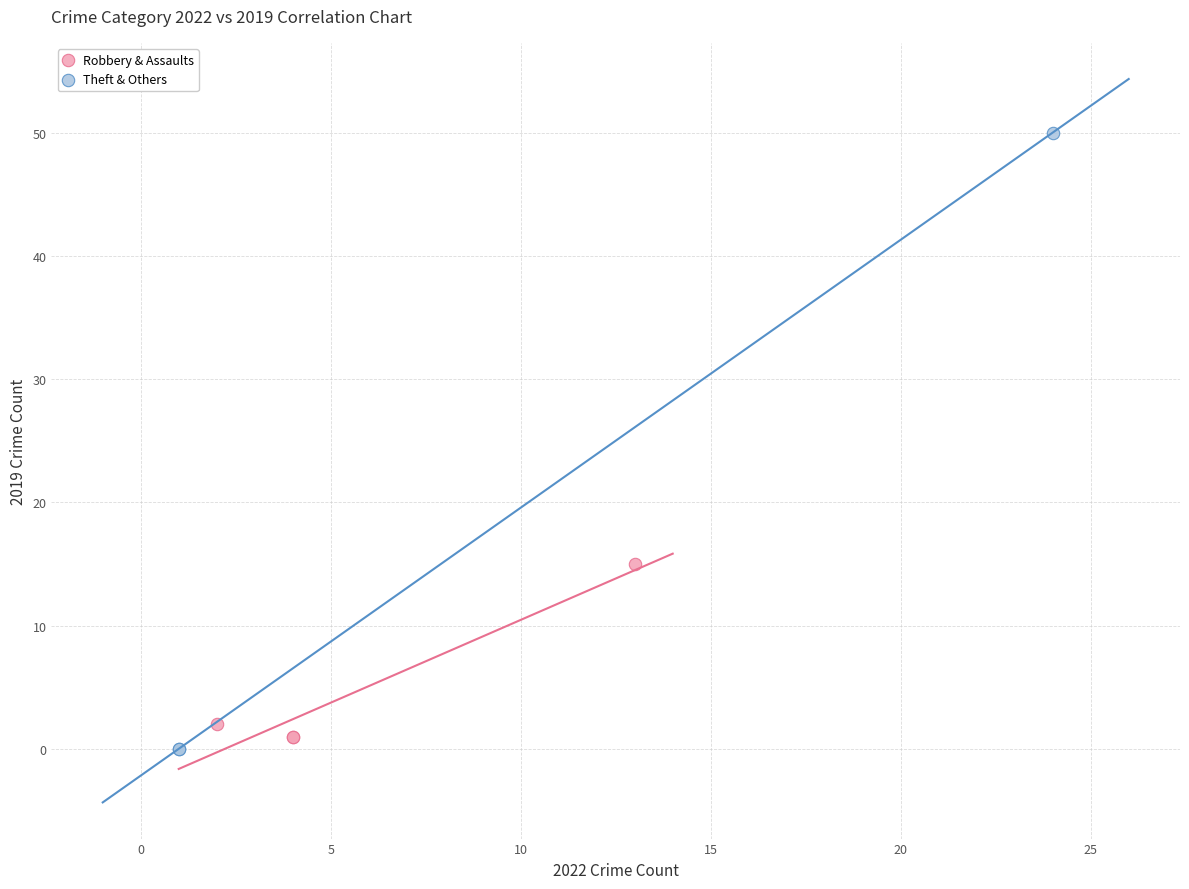

Which series reaches the maximum Y coordinate?

Theft & Others